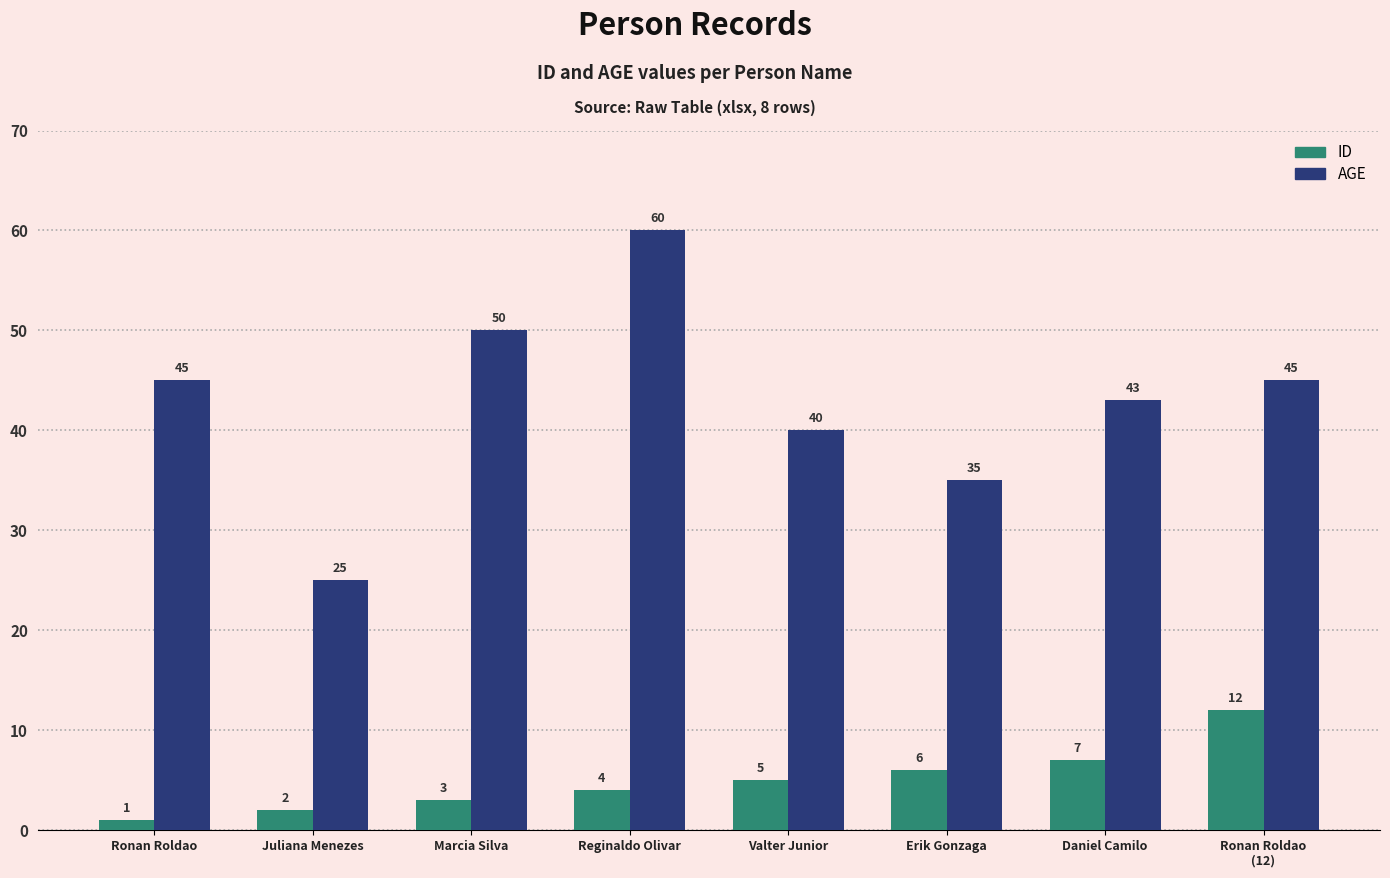

Which label corresponds to the largest value in the chart?

Reginaldo Olivar